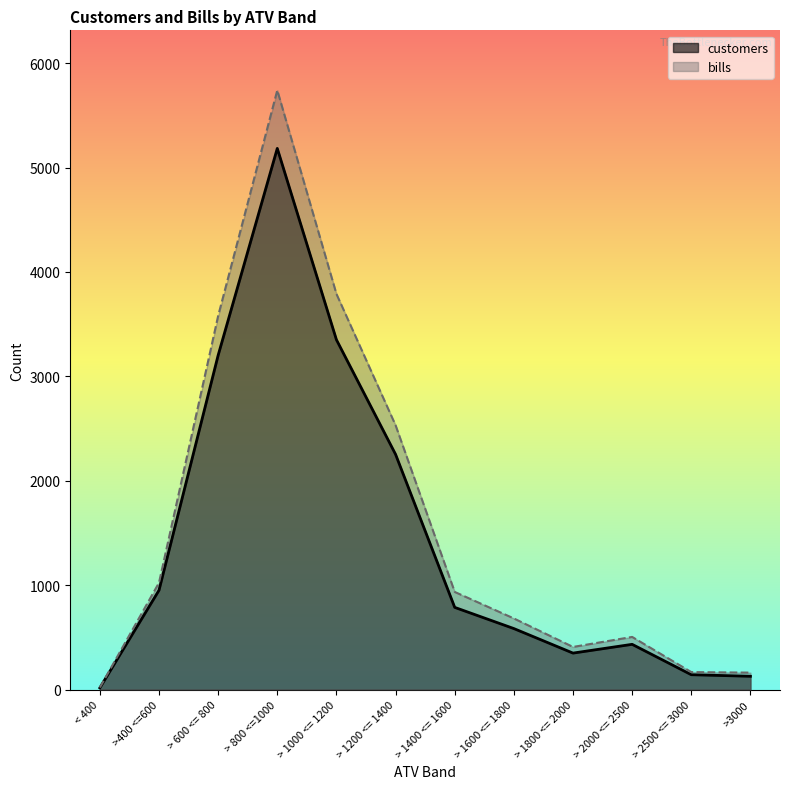

Reading left to right, extract all data points from this chart.

customers: < 400=16	>400 <=600=951	> 600 <= 800=3202	> 800 <=1000=5184	> 1000 <= 1200=3351	> 1200 <= 1400=2253	> 1400 <= 1600=787	> 1600 <= 1800=584	> 1800 <= 2000=349	> 2000 <= 2500=433	> 2500 <= 3000=142	>3000=127
bills: < 400=19	>400 <=600=1023	> 600 <= 800=3579	> 800 <=1000=5741	> 1000 <= 1200=3790	> 1200 <= 1400=2532	> 1400 <= 1600=935	> 1600 <= 1800=681	> 1800 <= 2000=408	> 2000 <= 2500=504	> 2500 <= 3000=167	>3000=162